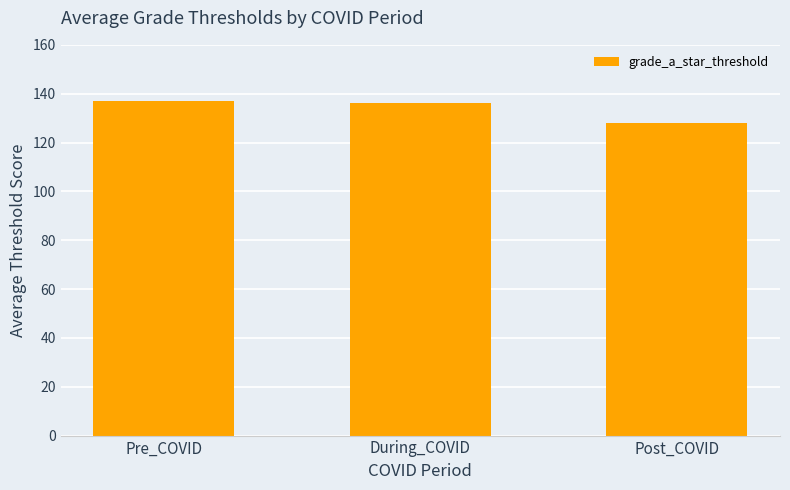

How many values are below 136?

1